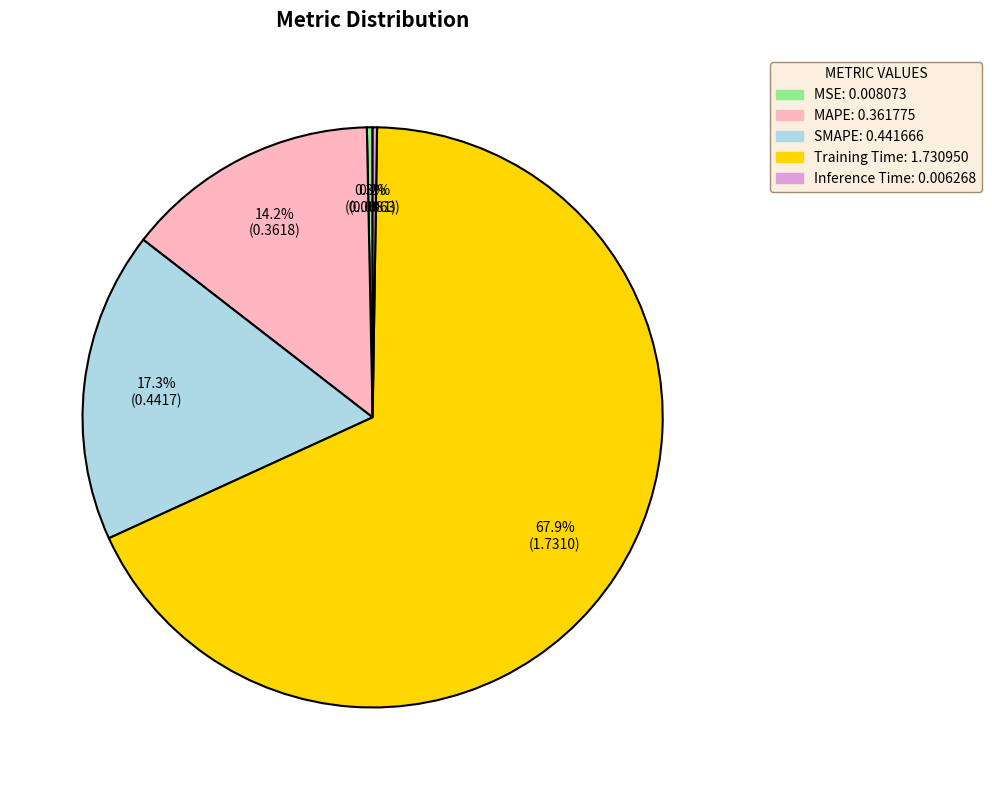

What is the majority slice?

Training Time